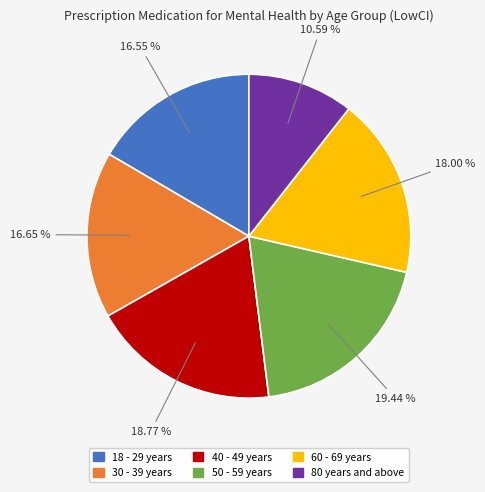

The 18 - 29 years slice represents 10% of the pie. True or false?

False